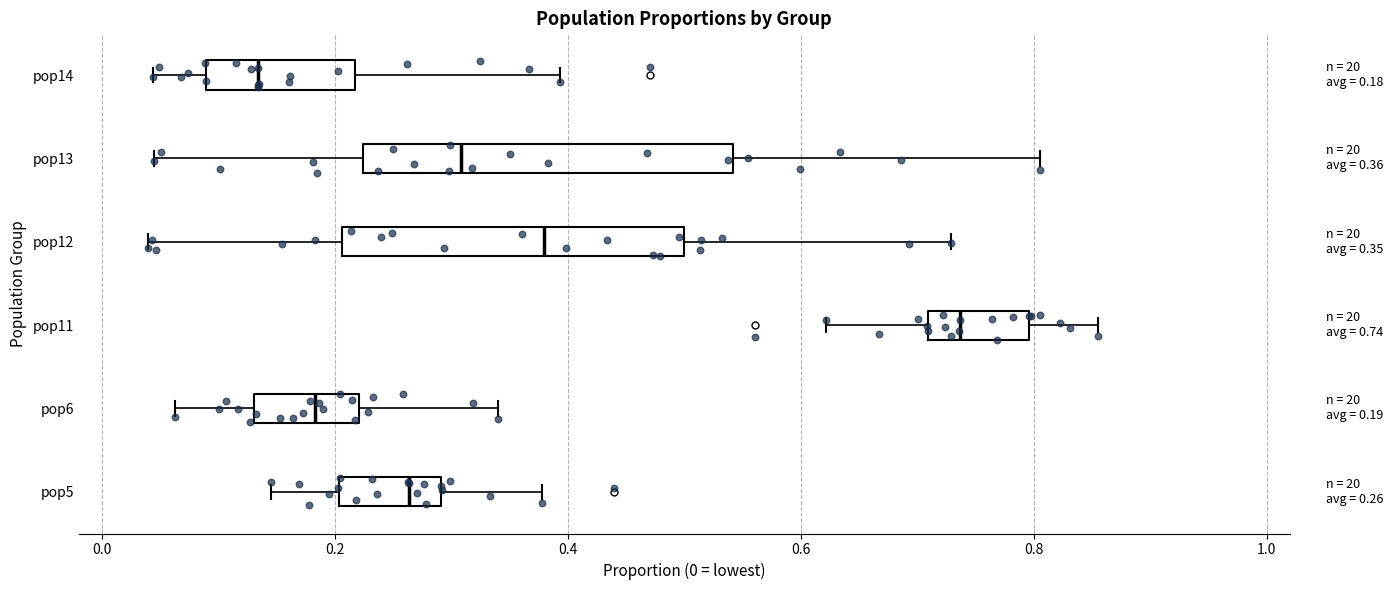

Comparing the boxes themselves (not the whiskers), which one is the widest?

pop13